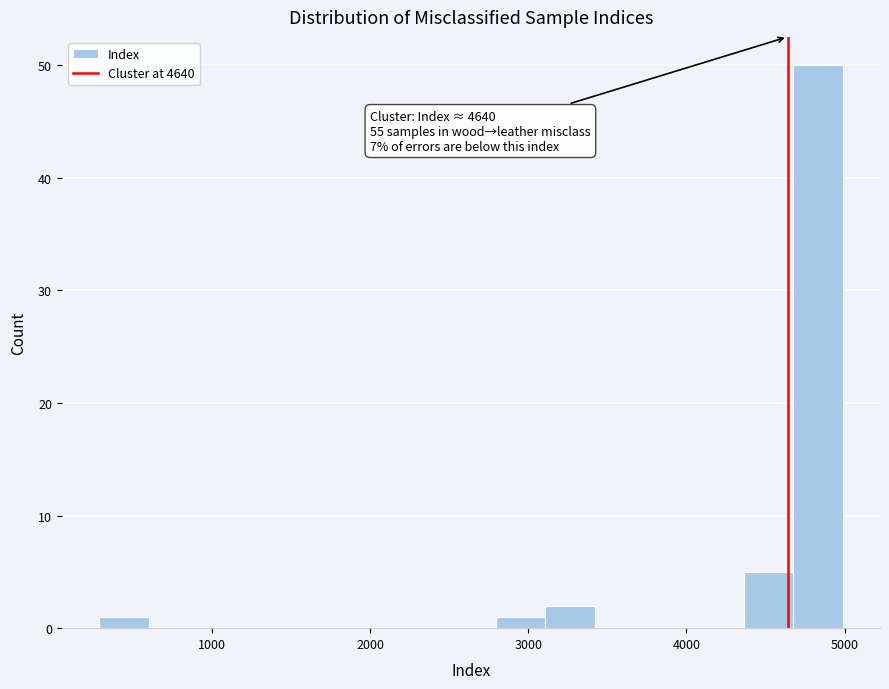

Read against the x-axis, roughly where is the centre of the tallest bar?

4800